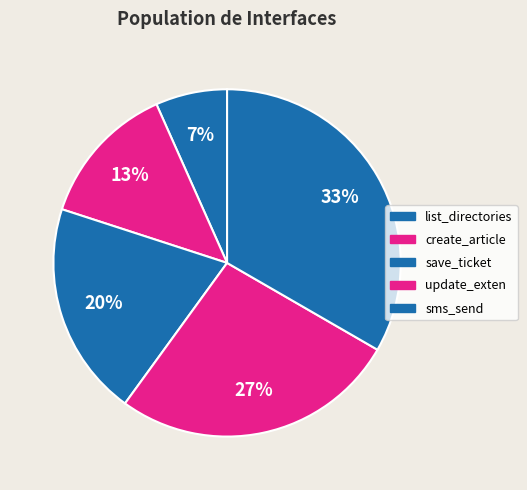

Rank the categories by value from lowest to highest.

list_directories, create_article, save_ticket, update_exten, sms_send